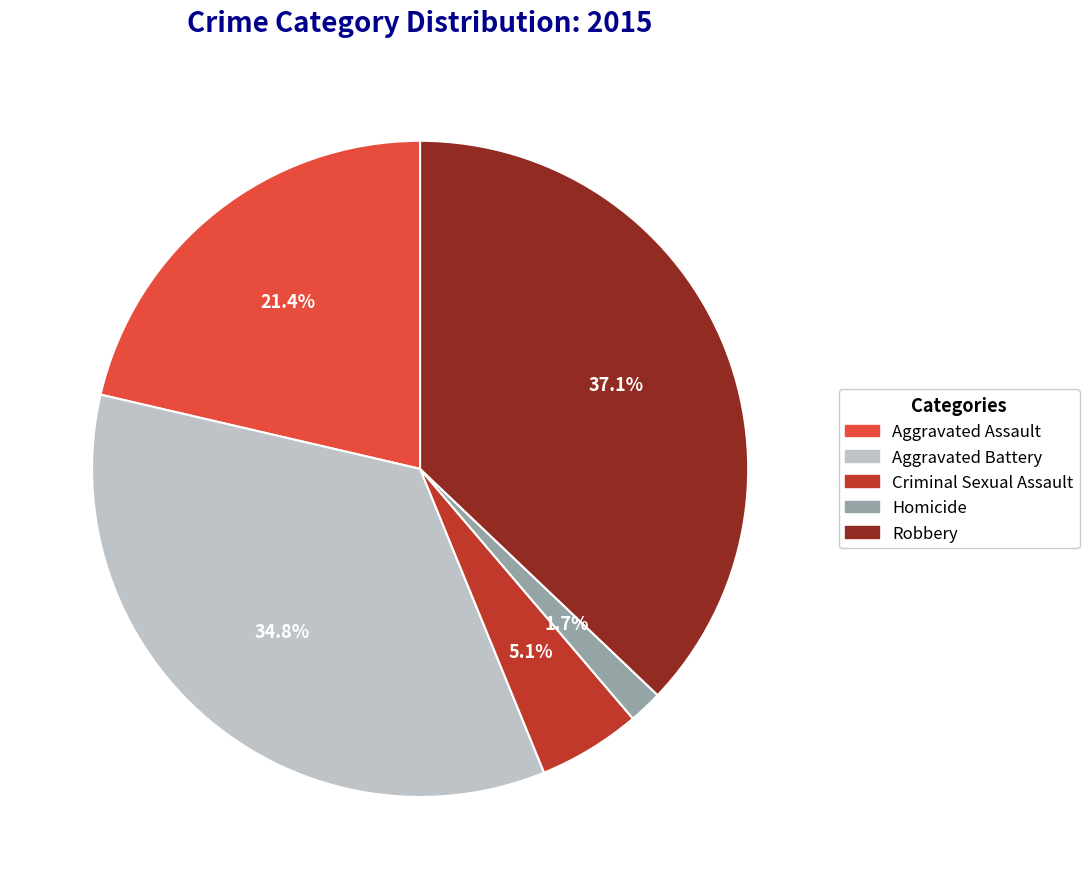

Does Aggravated Battery represent more than half of the total?

No